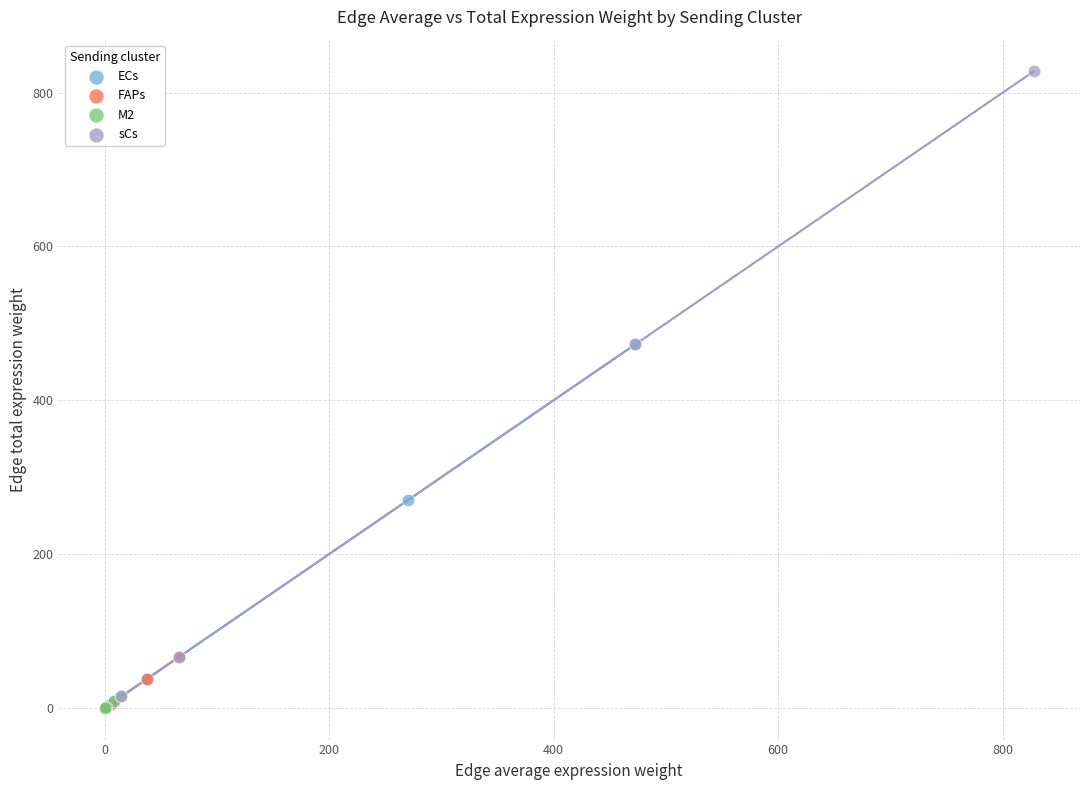

Which series reaches the maximum Y coordinate?

sCs